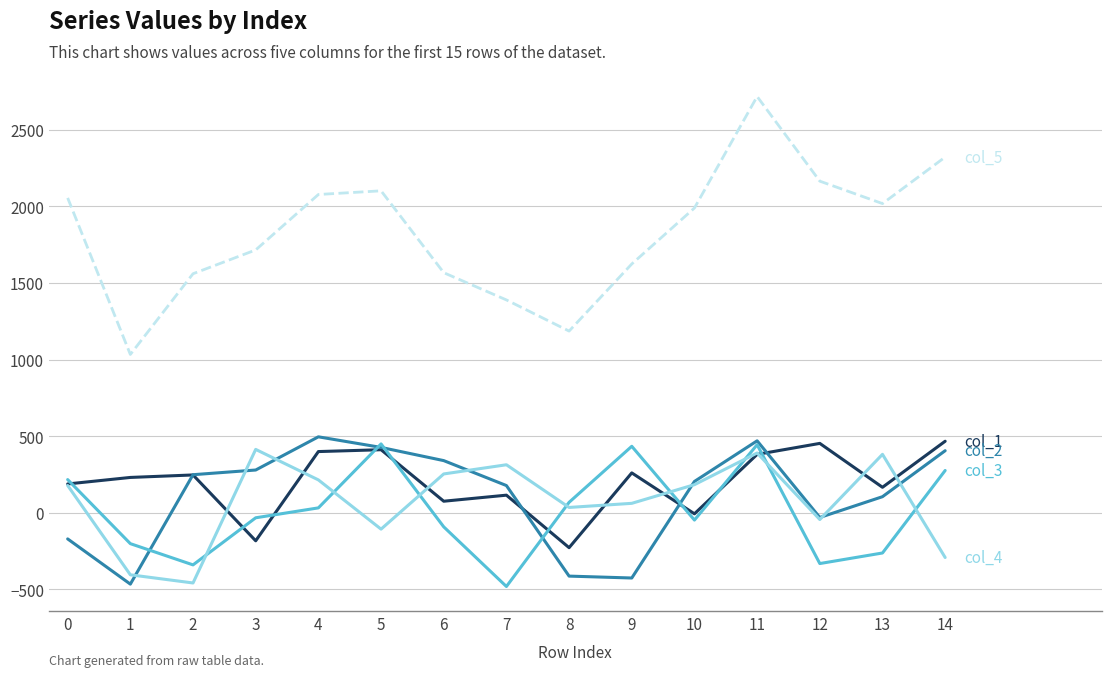

How many lines are shown in the chart?

5